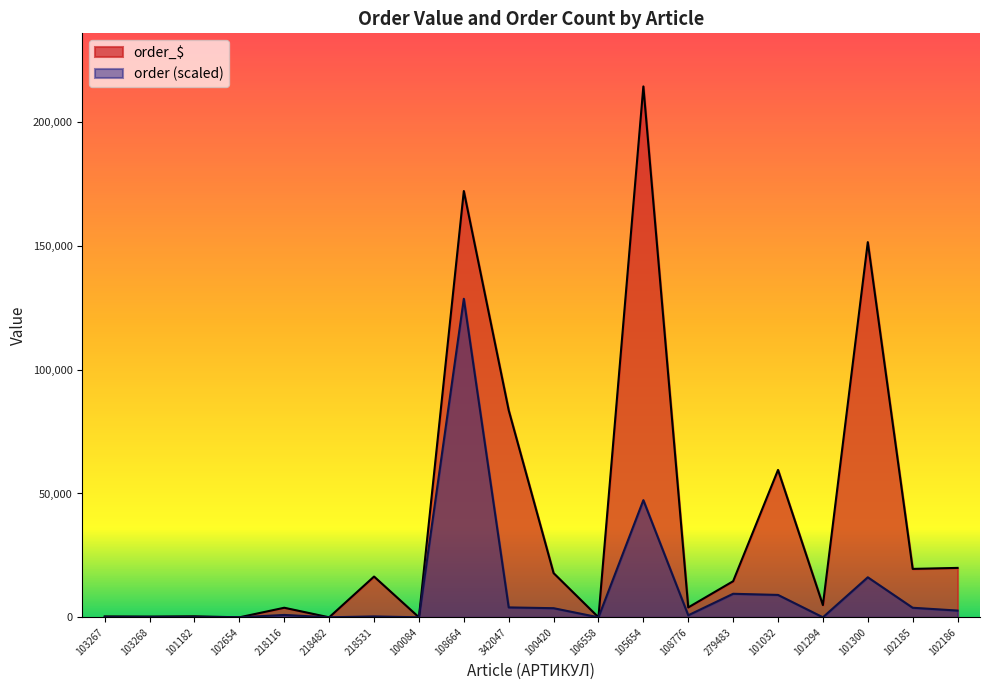

Rank the series by their maximum value, from lowest to highest.

order (scaled), order_$